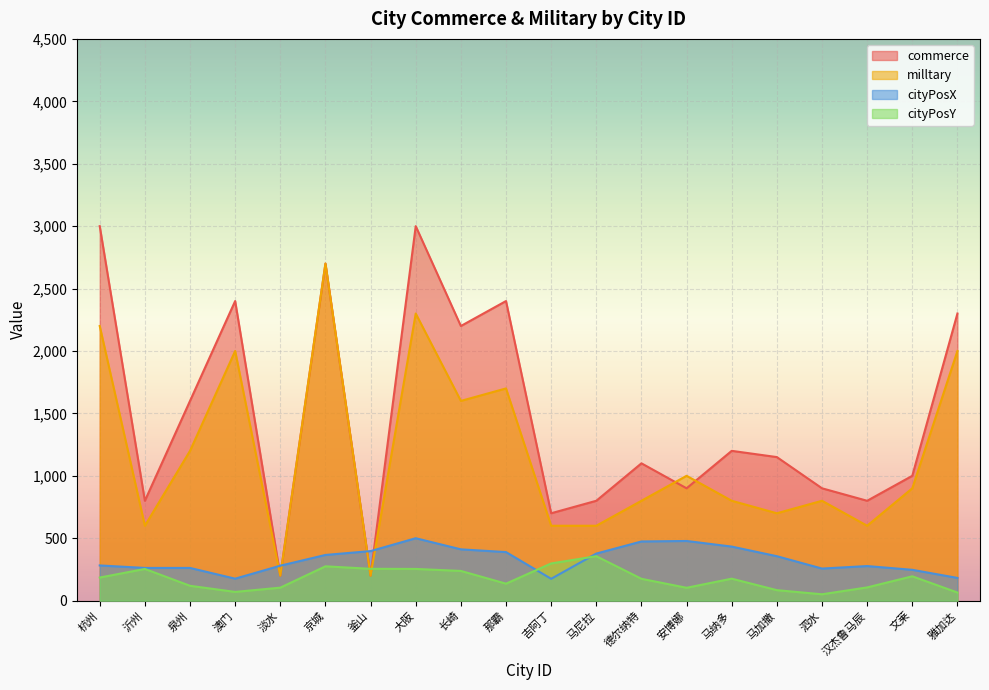

How many lines are shown in the chart?

4